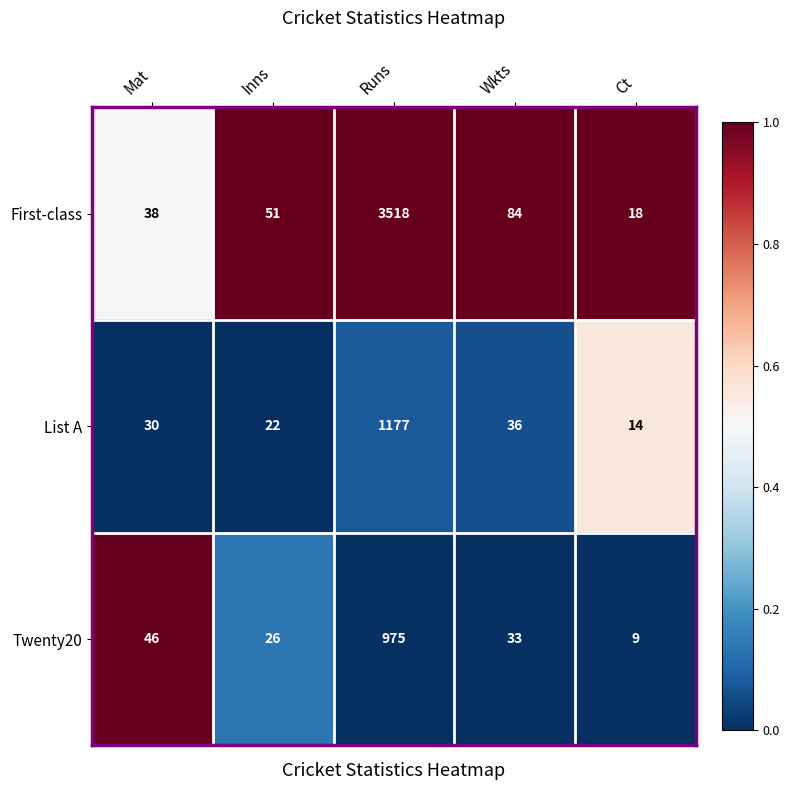

At which category is the sum across all series the highest?

Runs